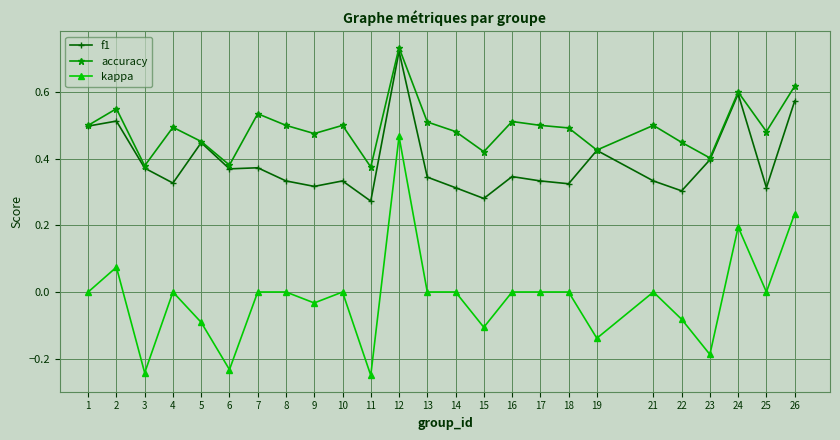

The f1 series shows 0.2 at 10. True or false?

False